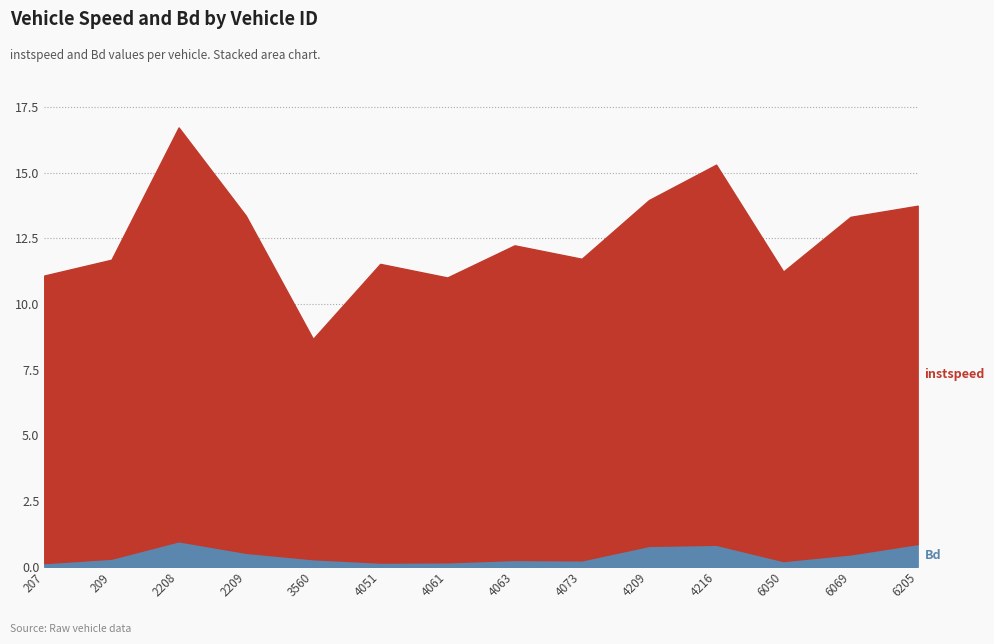

Which category has the highest value across all series?

2208.0